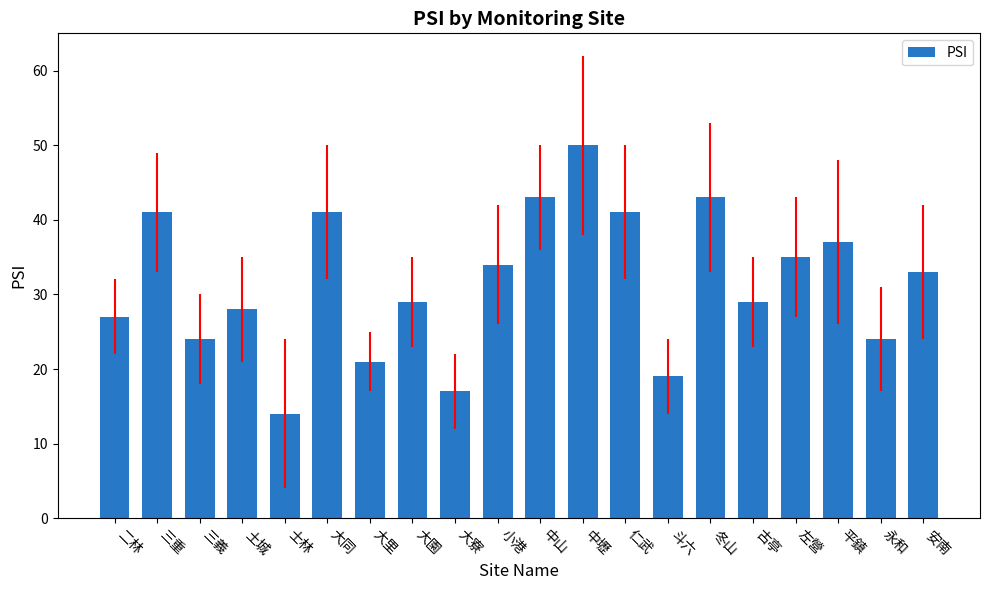

How many values are below 33?

10